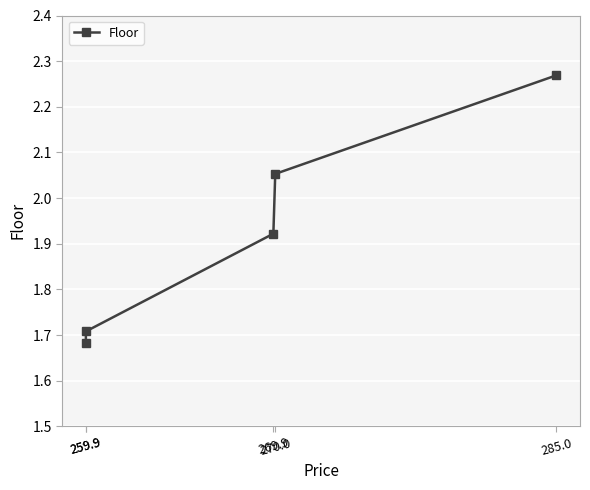

Which has a higher value, 259.9 or 285.0?

285.0